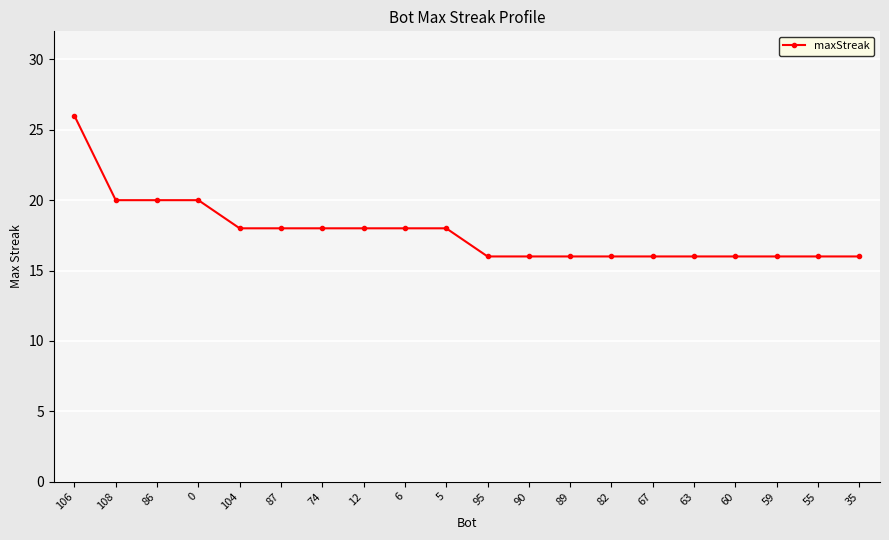

How many lines are shown in the chart?

1